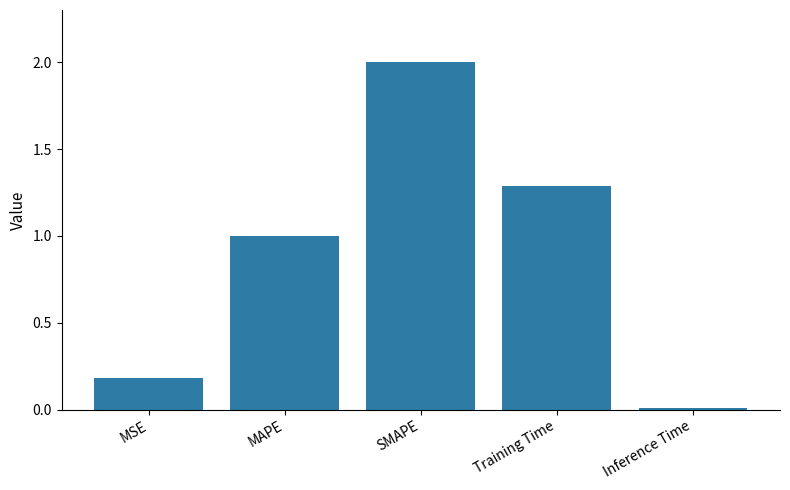

The value at MSE is 0.2. True or false?

True